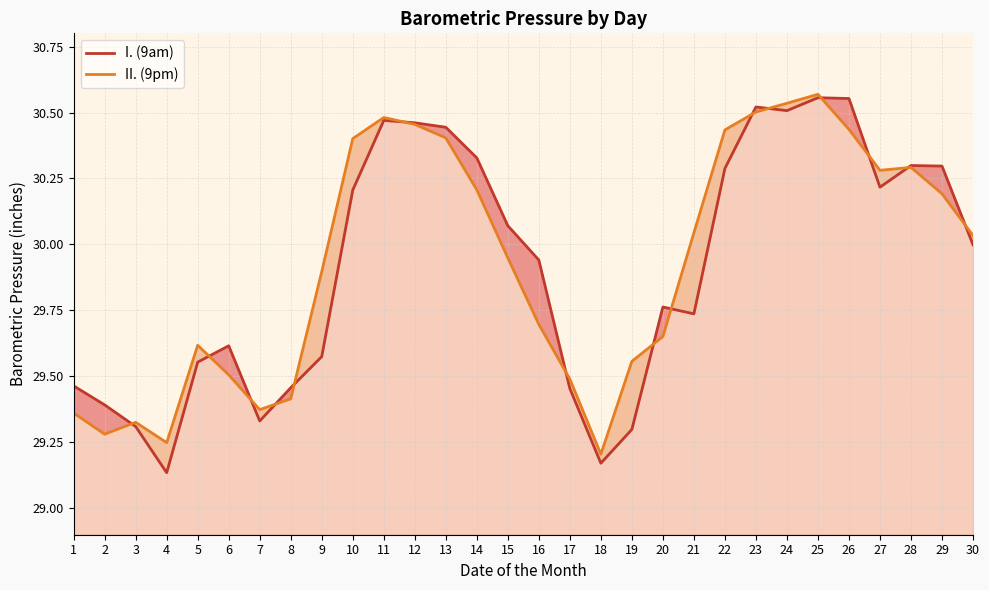

At which category does I. (9am) reach its first local peak?

6